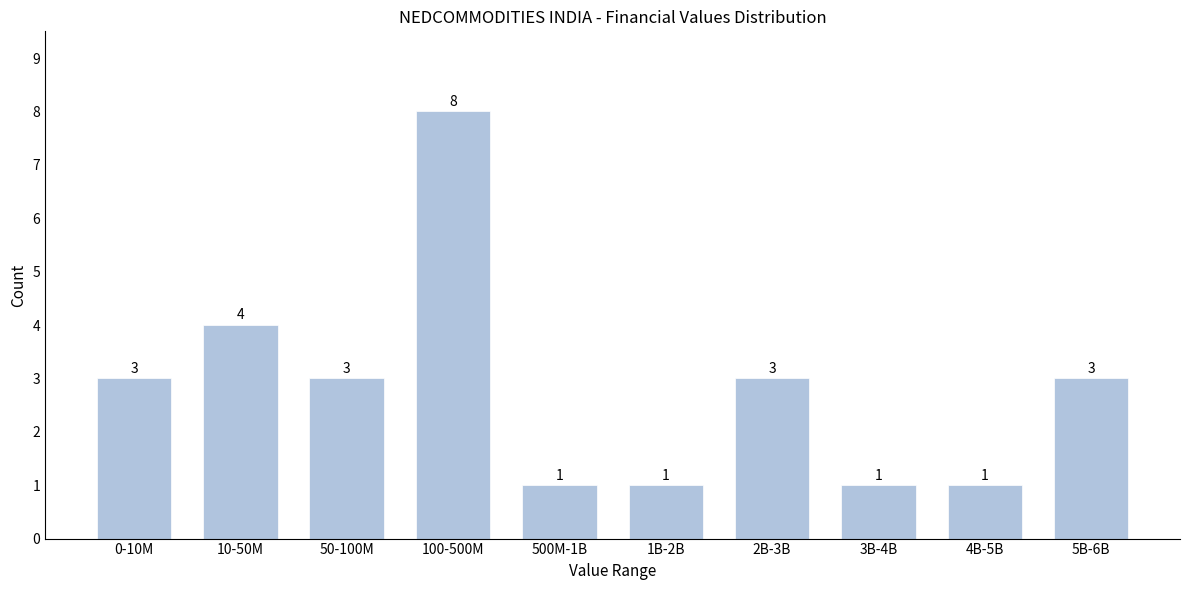

Reading right to left, list all the values displayed in this chart.

3	1	1	3	1	1	8	3	4	3